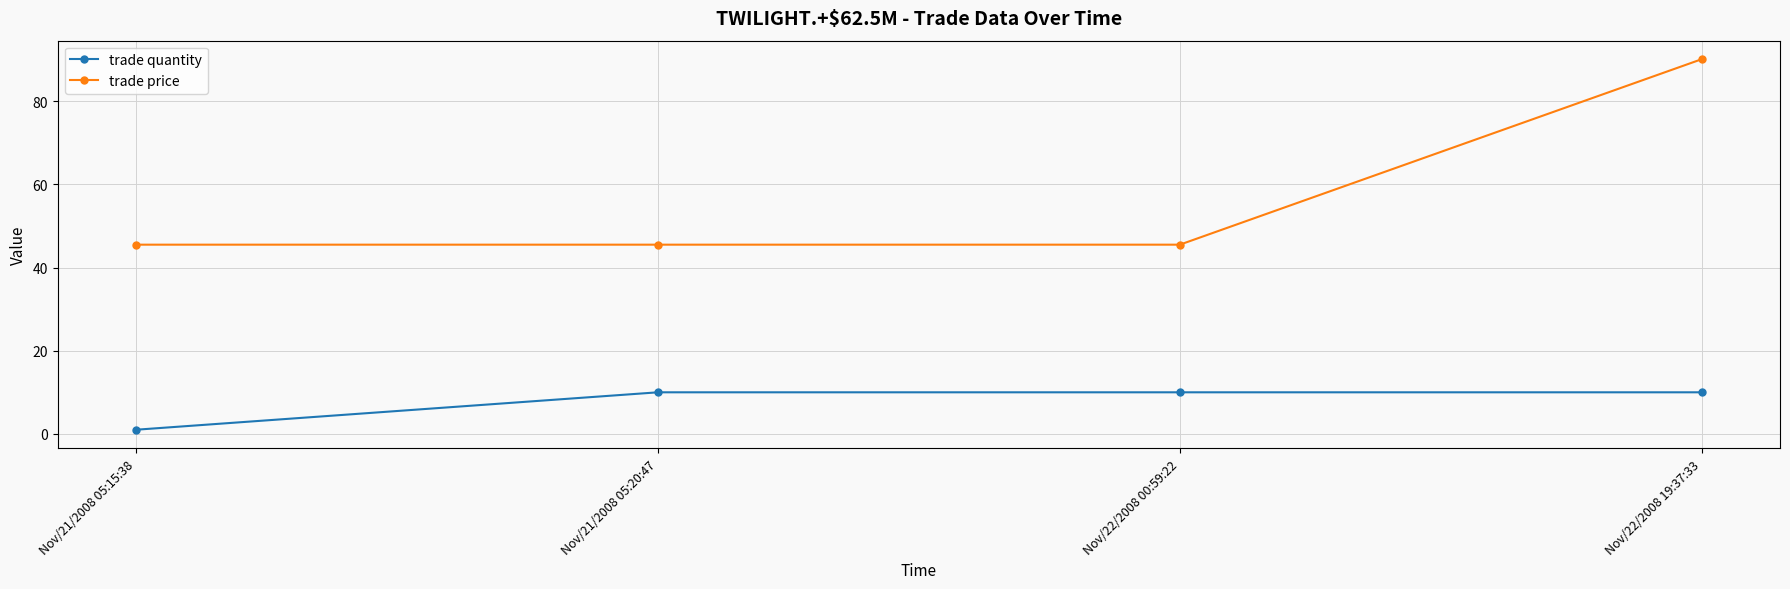

How many trade quantity values are between 10 and 11?

3